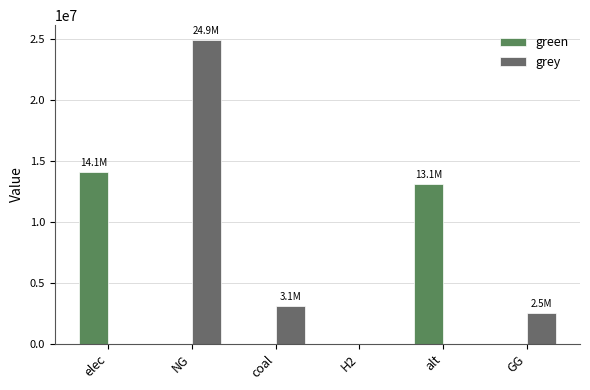

At which category is the sum across all series the highest?

NG